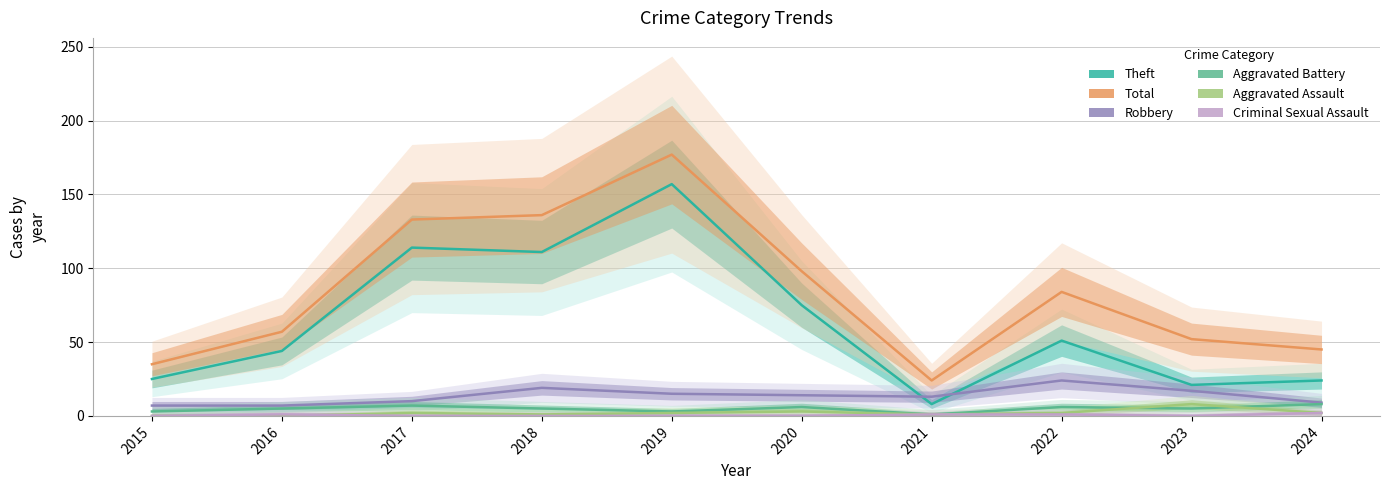

How many lines are shown in the chart?

6